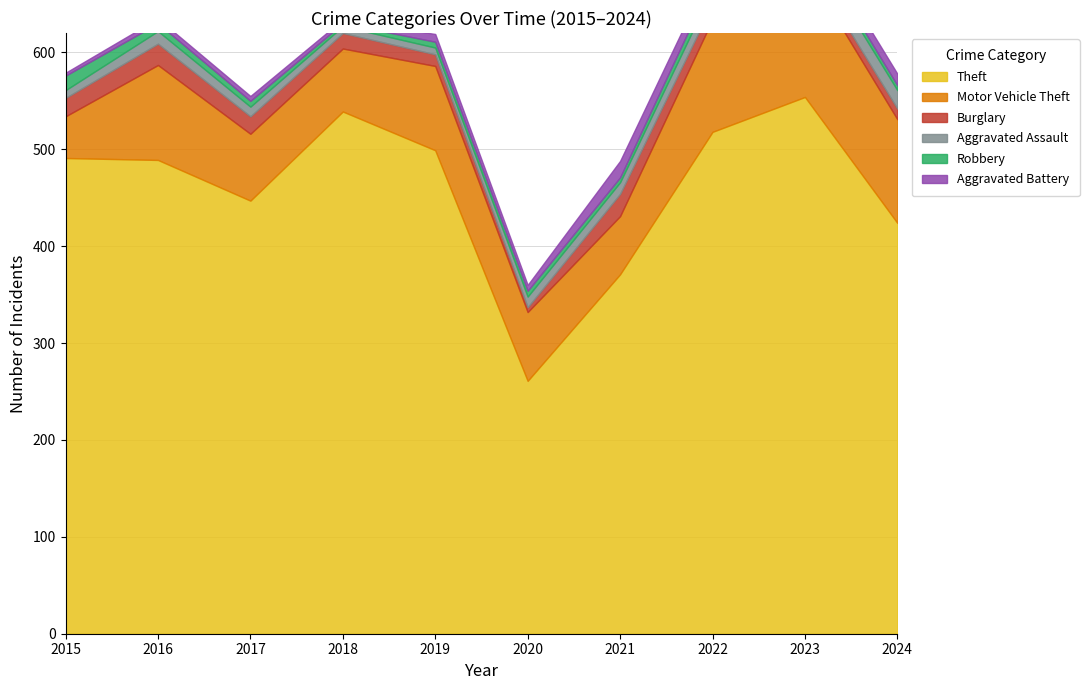

Which category has the highest value across all series?

2023